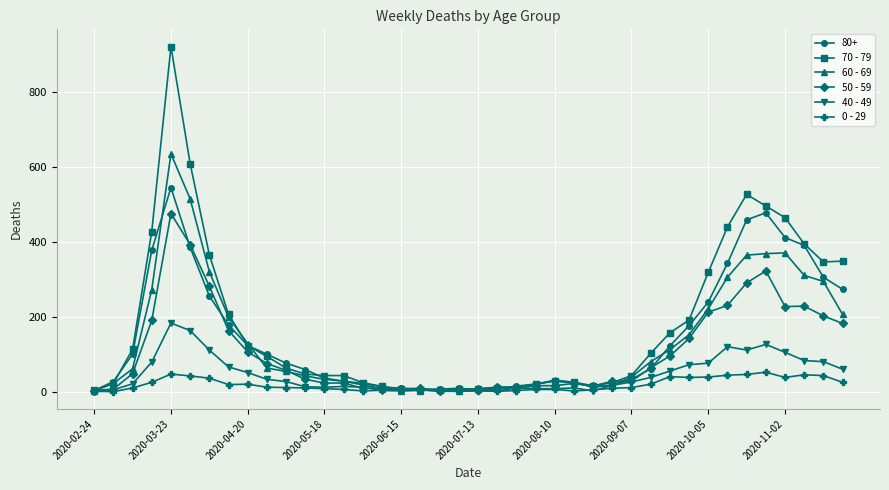

Which series has the widest spread of values?

70 - 79